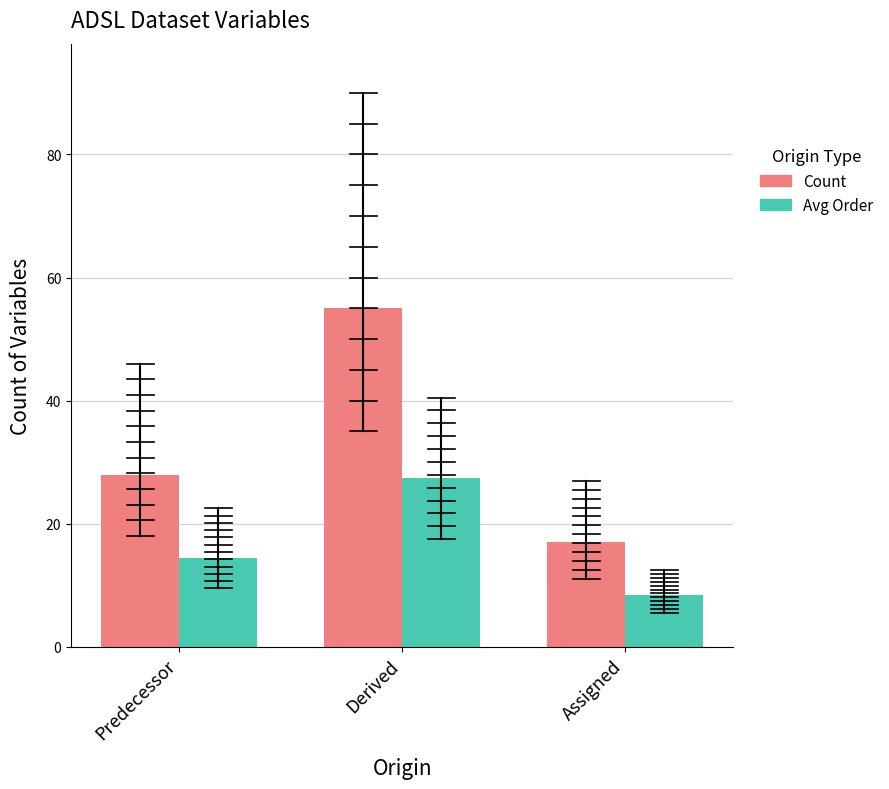

What are all the series names shown in the legend?

Count, Avg Order